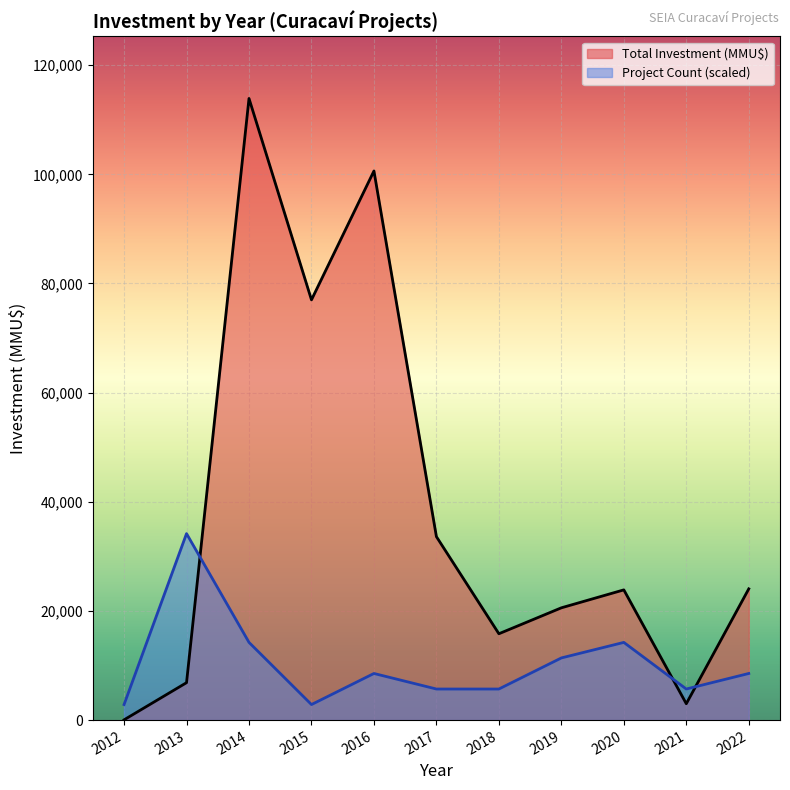

Which has a higher value, 2013 or 2019?

2019